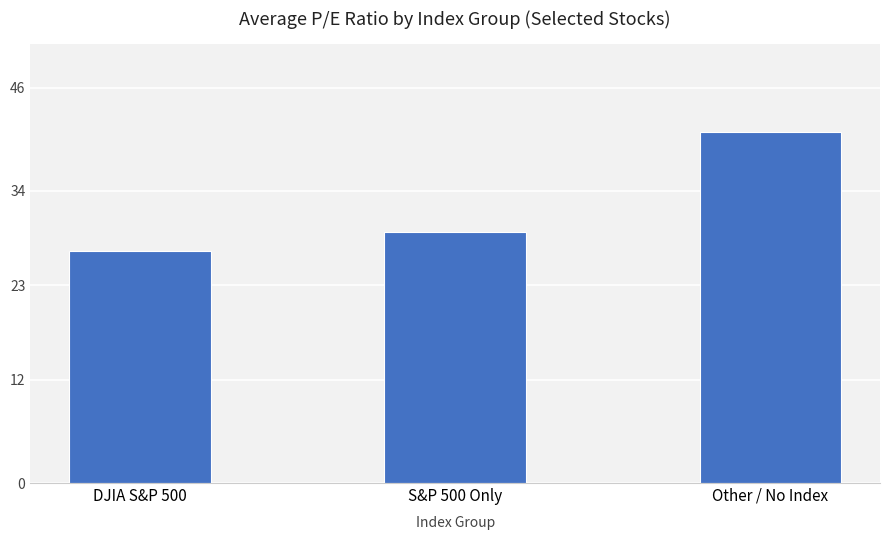

Does the chart contain any negative values?

No